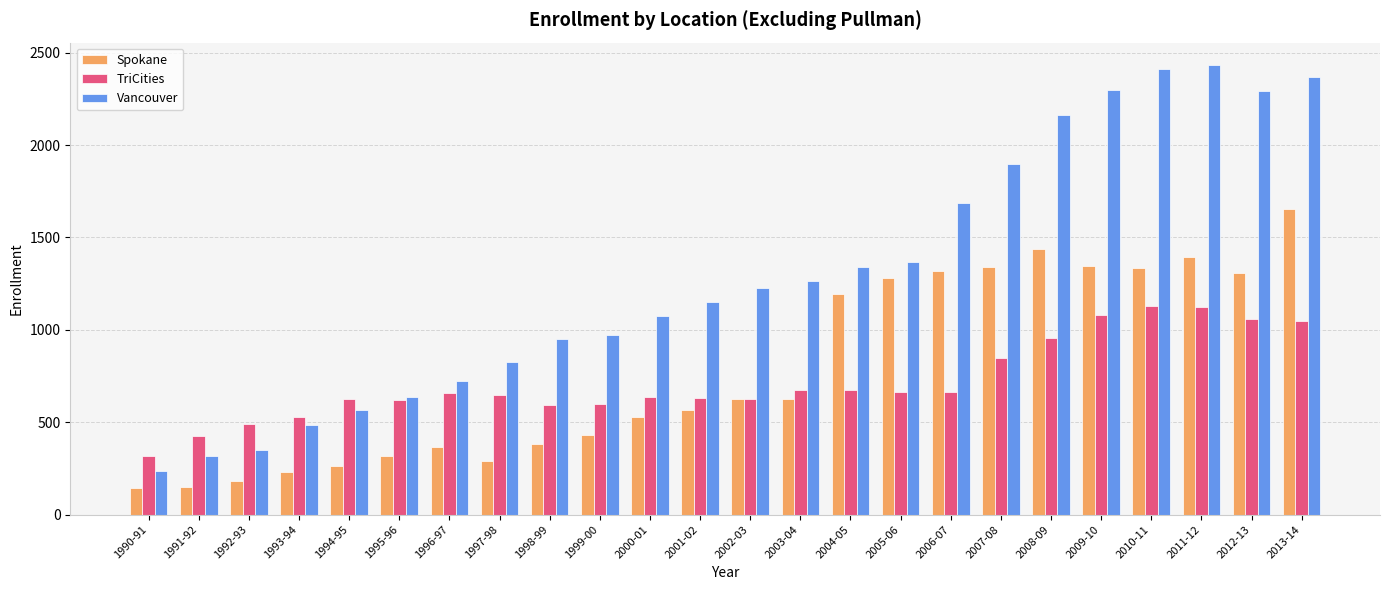

How many series are shown in this chart?

3